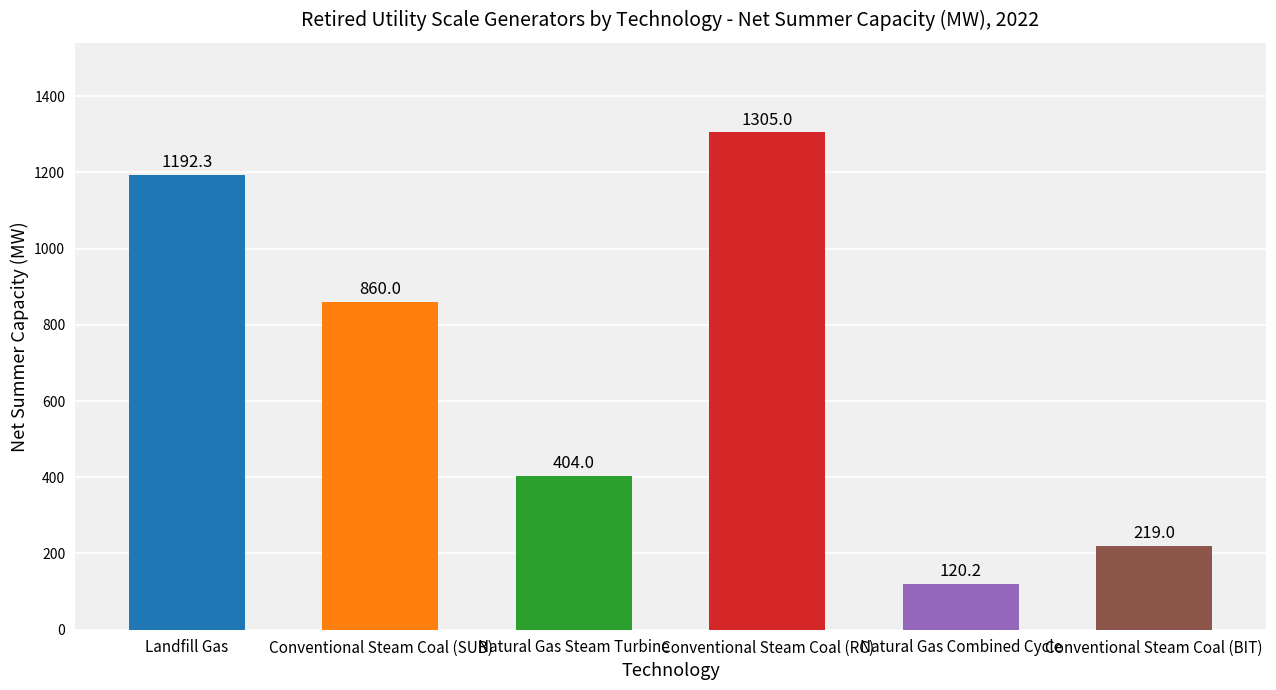

What is the minimum value shown in the chart?

120.2